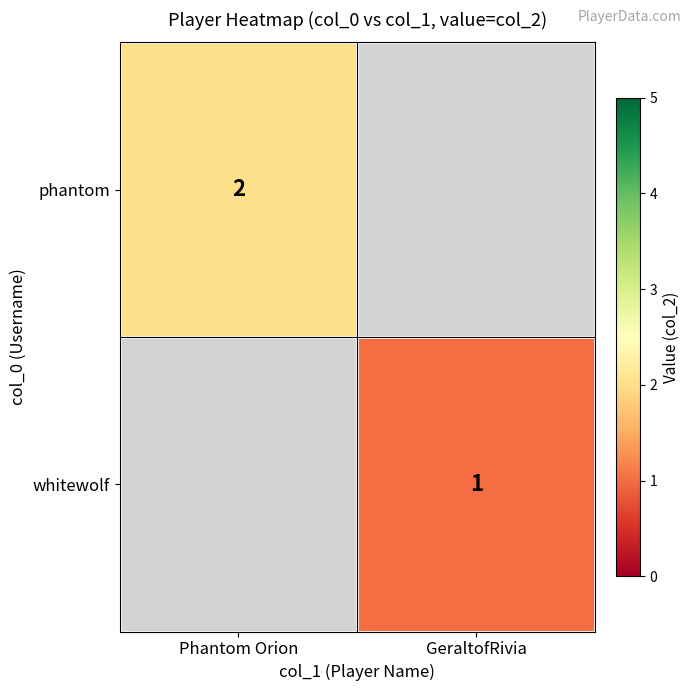

True or false: phantom has a value of 2 at Phantom Orion.

True